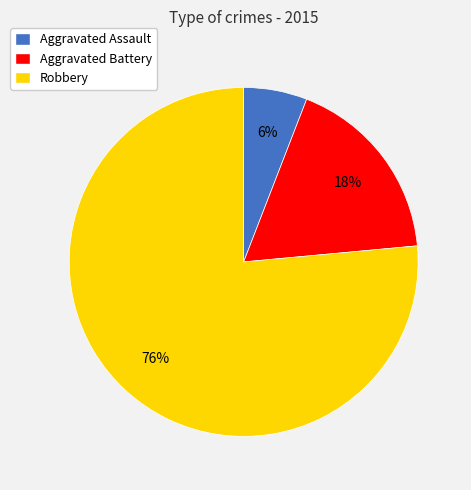

To the nearest percent, what percentage of the pie is Aggravated Battery?

18%